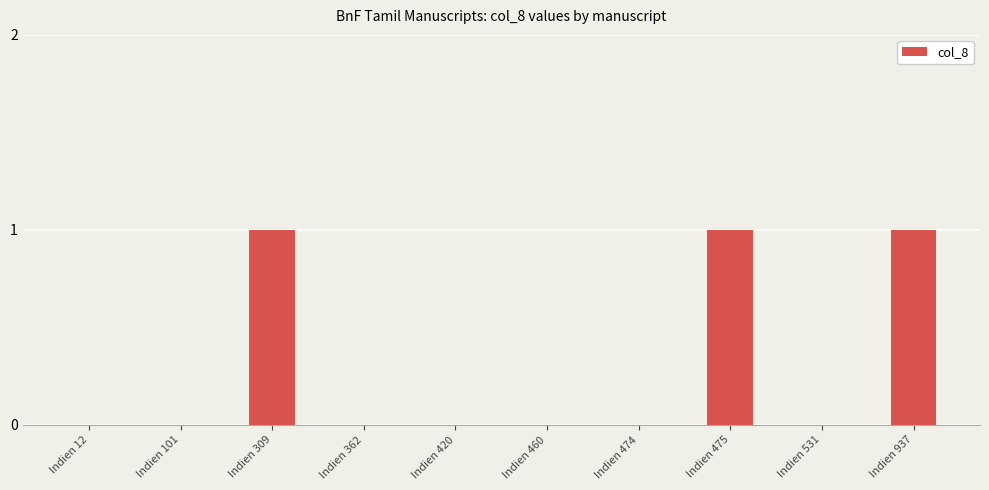

True or false: the data shows 1 at Indien 362.

False